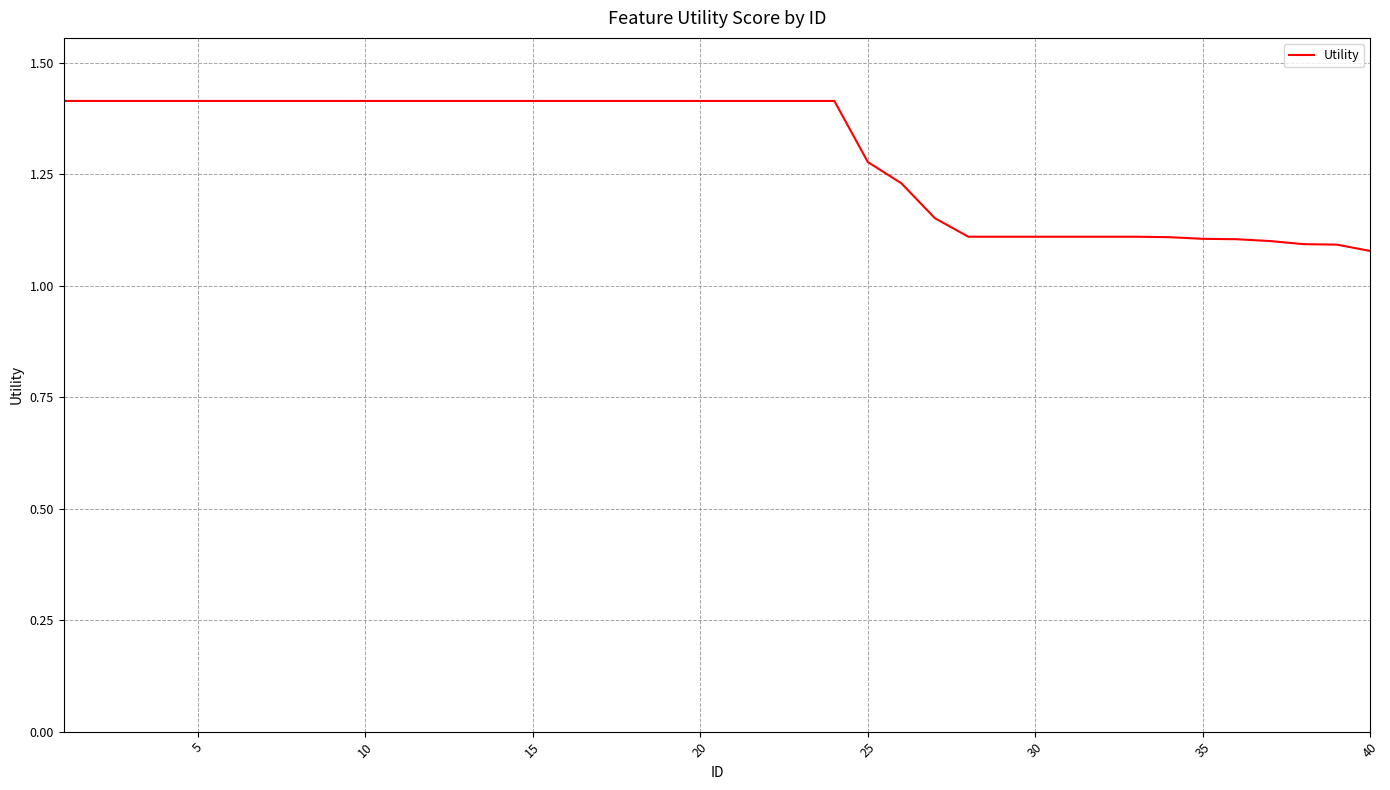

What is the maximum value shown in the chart?

1.4